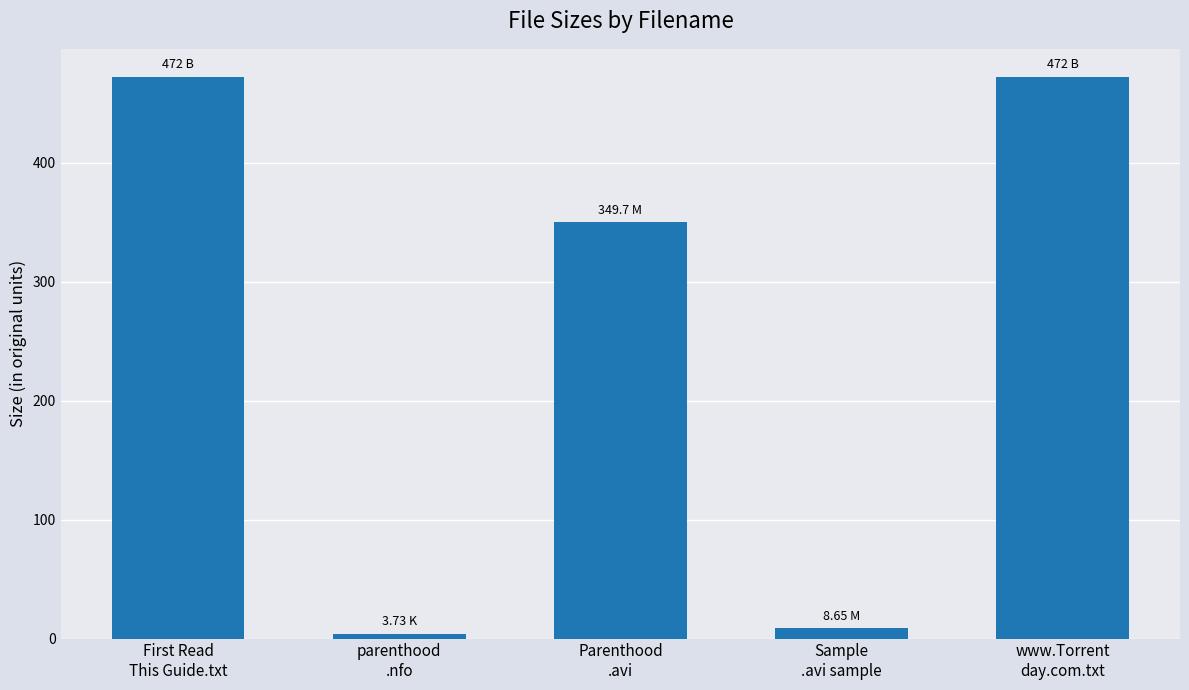

What is the difference between the values at parenthood
.nfo and www.Torrent
day.com.txt?

468.3